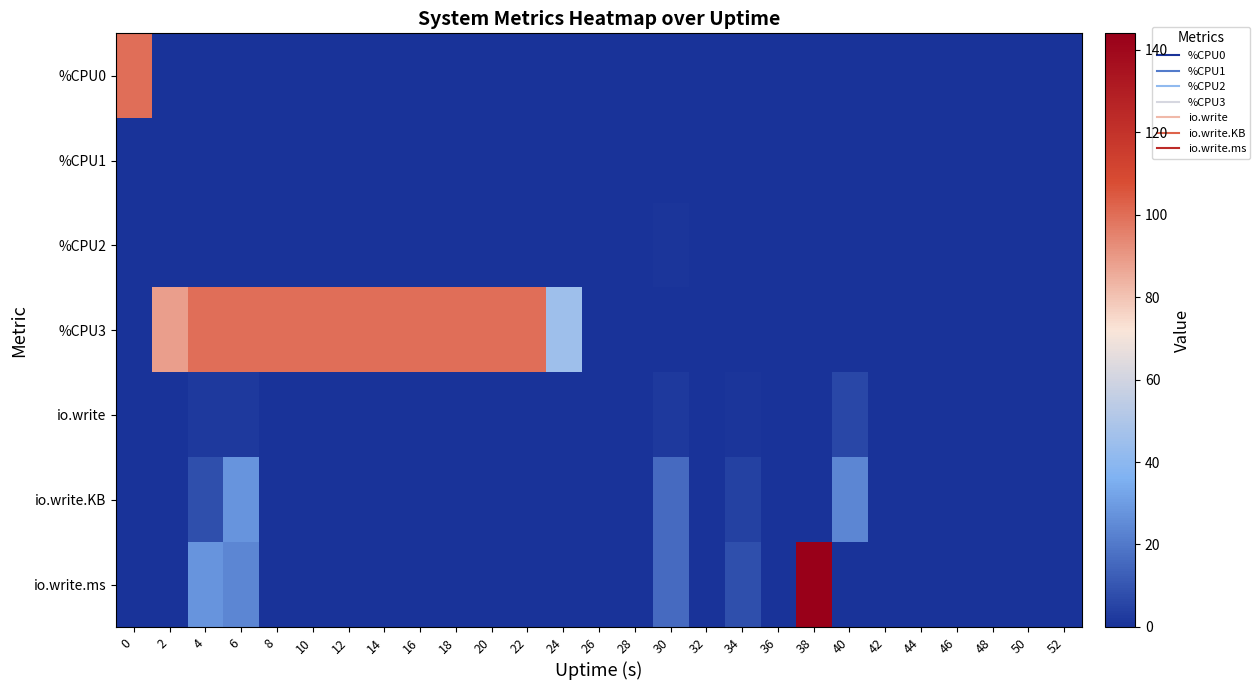

At which category does the chart reach its peak across all series?

38